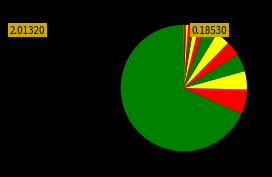

Which category has the smallest portion of the pie?

长信先利半年定期开放混合C